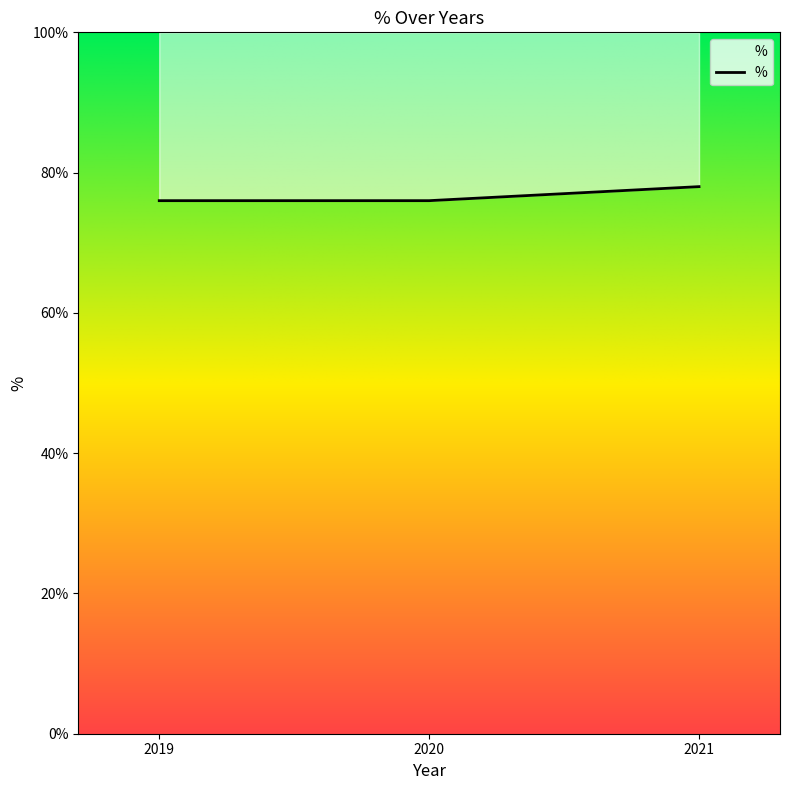

List the labels in order of value, largest first.

2021, 2019, 2020